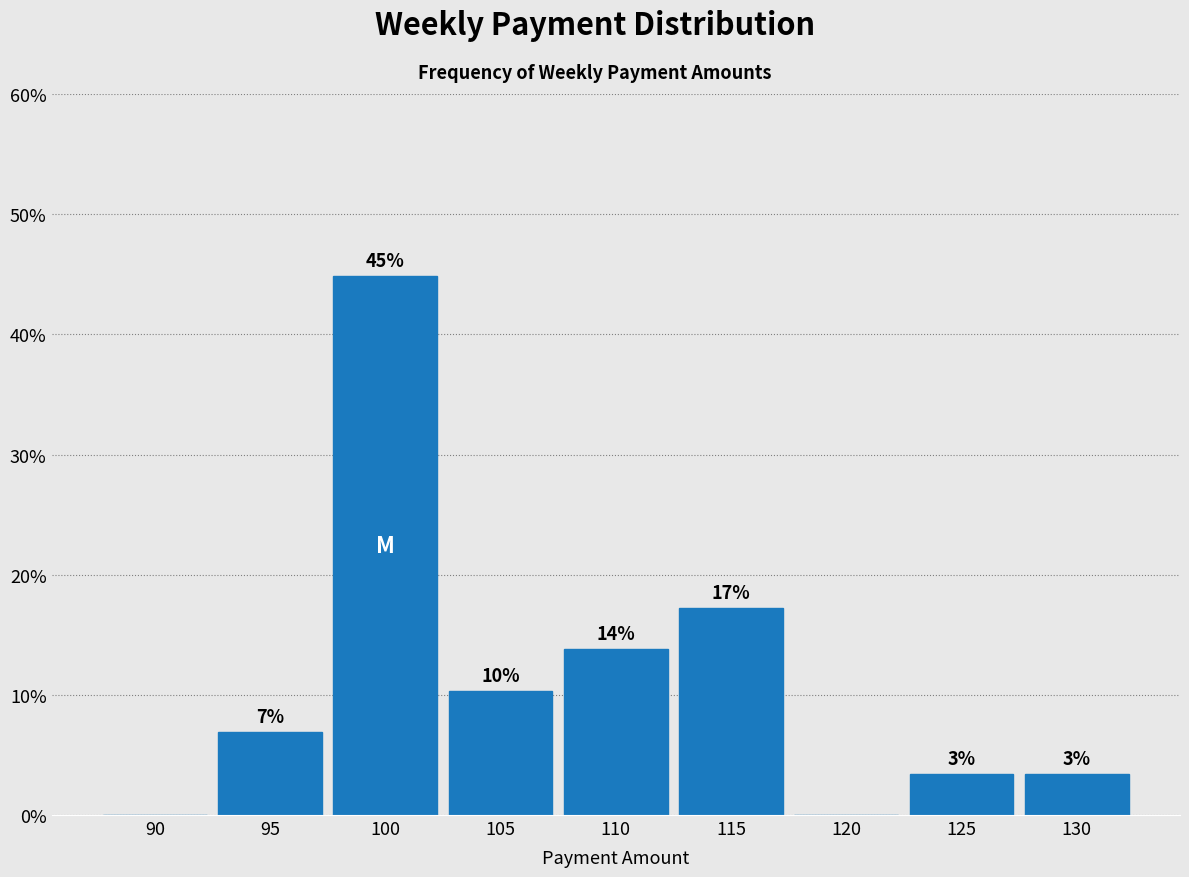

Are the bars horizontal?

No